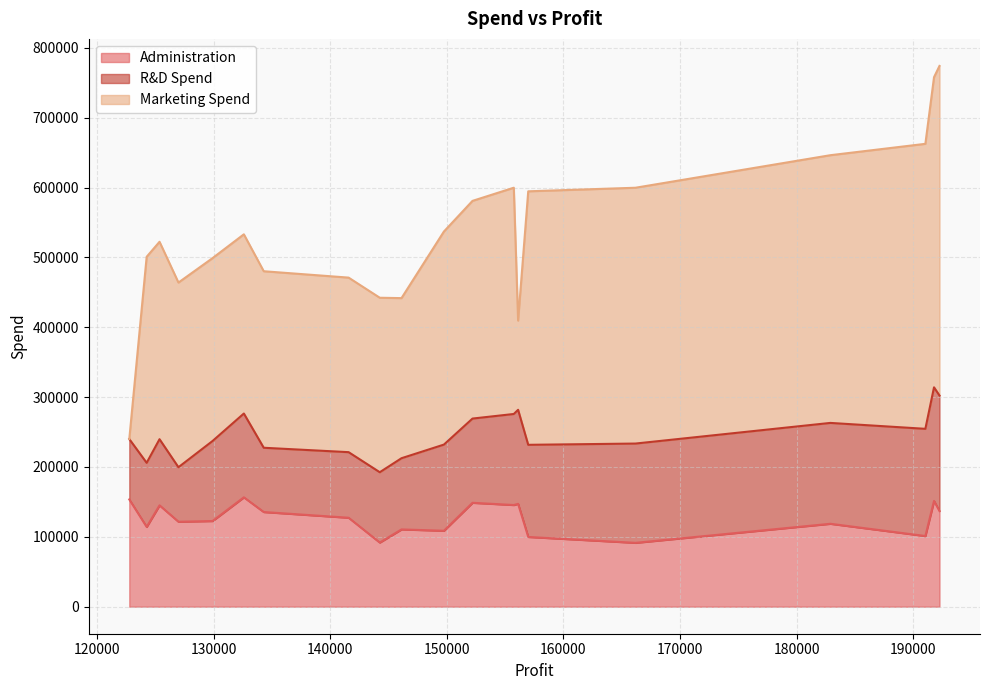

True or false: R&D Spend has more than 0 interior local peaks.

True